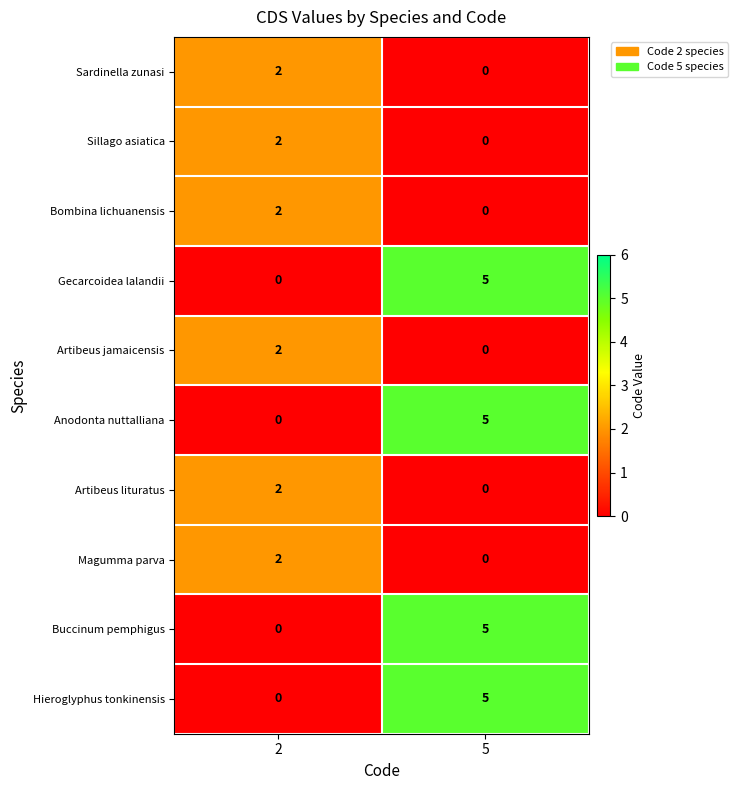

Reading left to right, transcribe all the data shown in this chart.

row_0: 2	0
row_1: 2	0
row_2: 2	0
row_3: 0	5
row_4: 2	0
row_5: 0	5
row_6: 2	0
row_7: 2	0
row_8: 0	5
row_9: 0	5